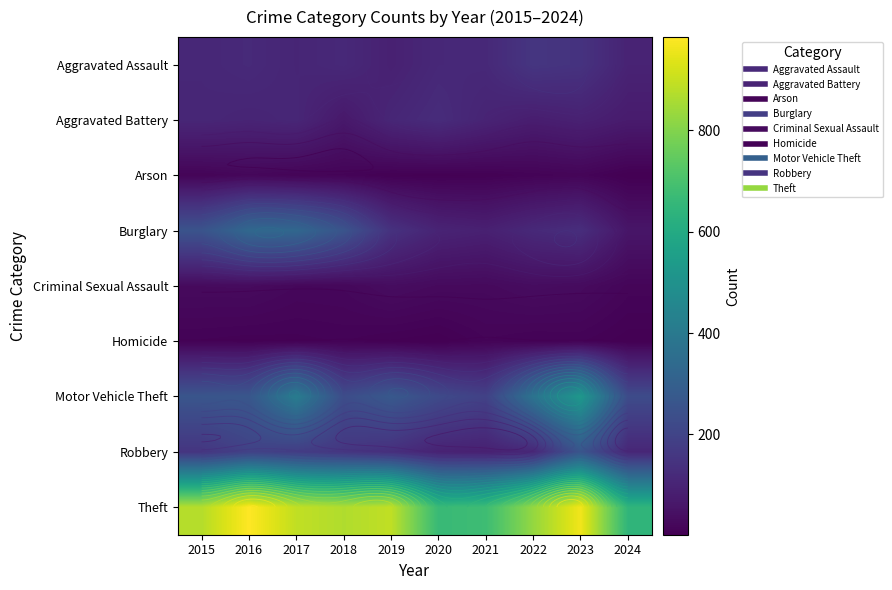

What is the sum of the Motor Vehicle Theft values at 2018 and 2019?

504